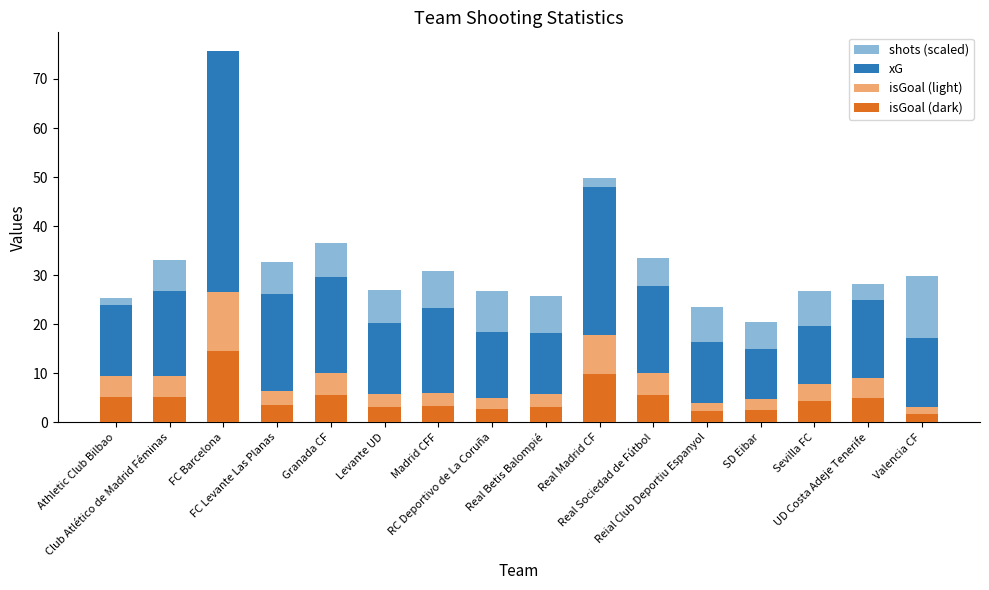

Which category has the lowest value in the isGoal (scaled, light) series?

Valencia CF